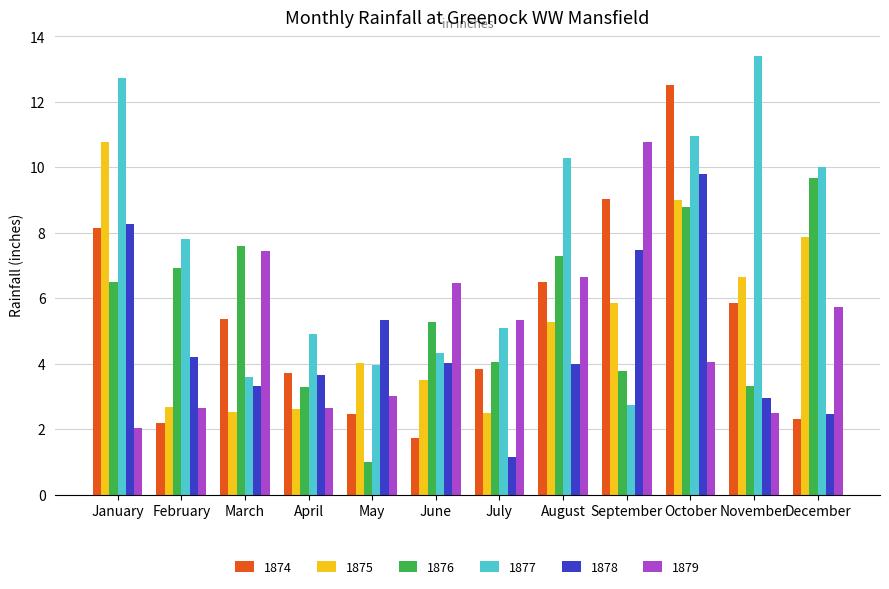

What is the spread (max minus min) of values at January?

10.7